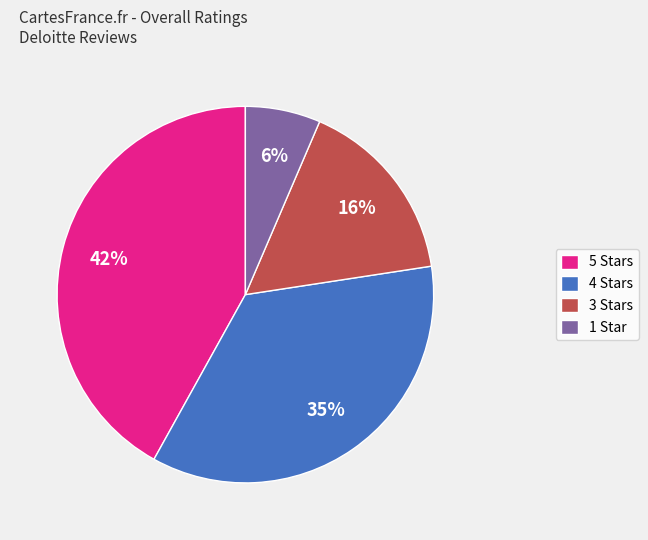

Does any single category account for the majority?

No